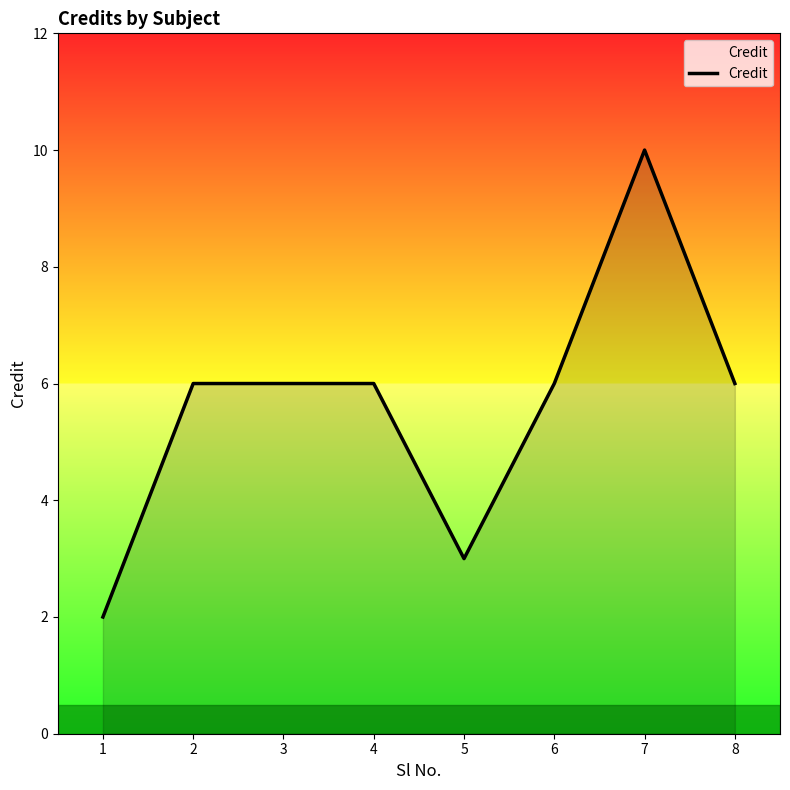

What is the average value?

6